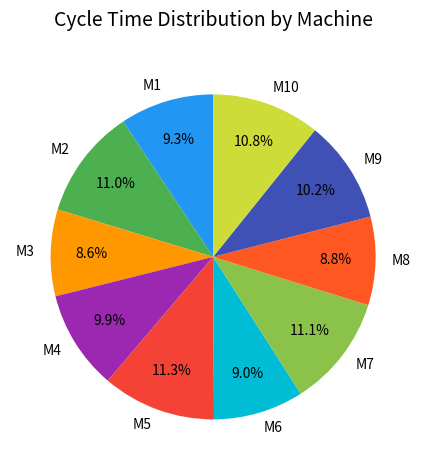

Does M8 account for over 50% of the chart?

No